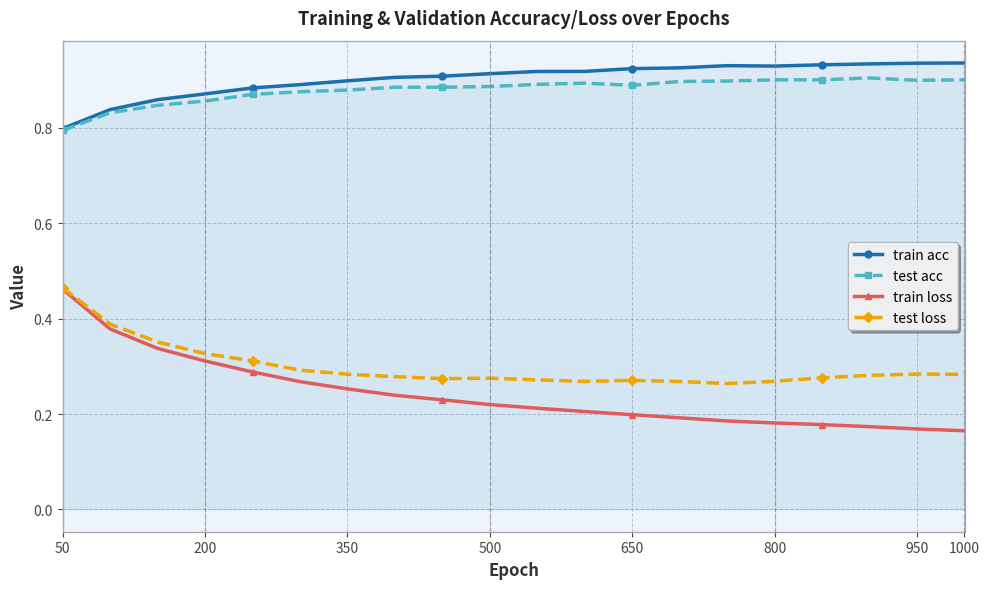

True or false: test acc and test loss cross at least once.

False